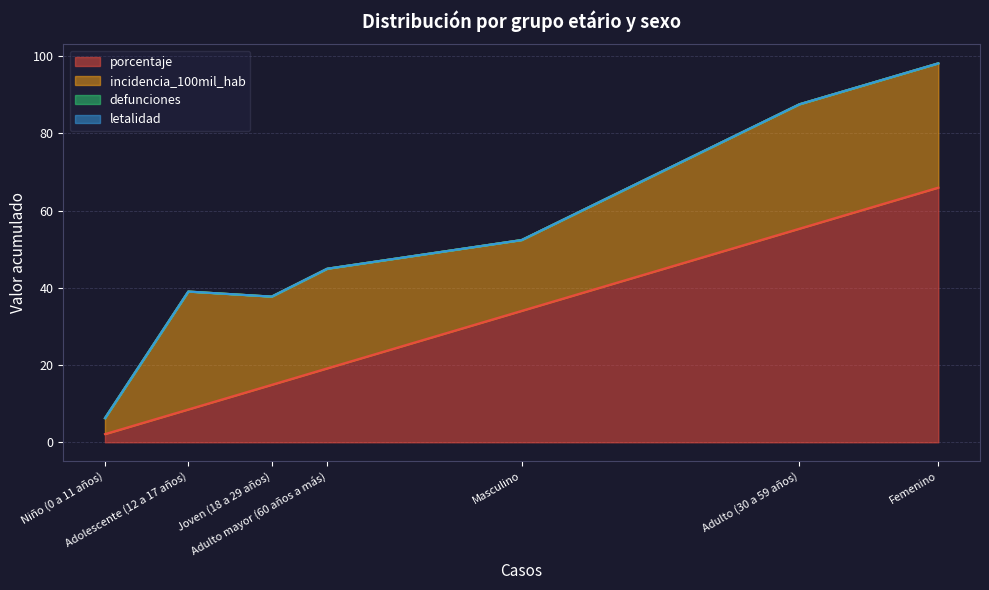

How many interior local valleys does the incidencia_100mil_hab series have?

2